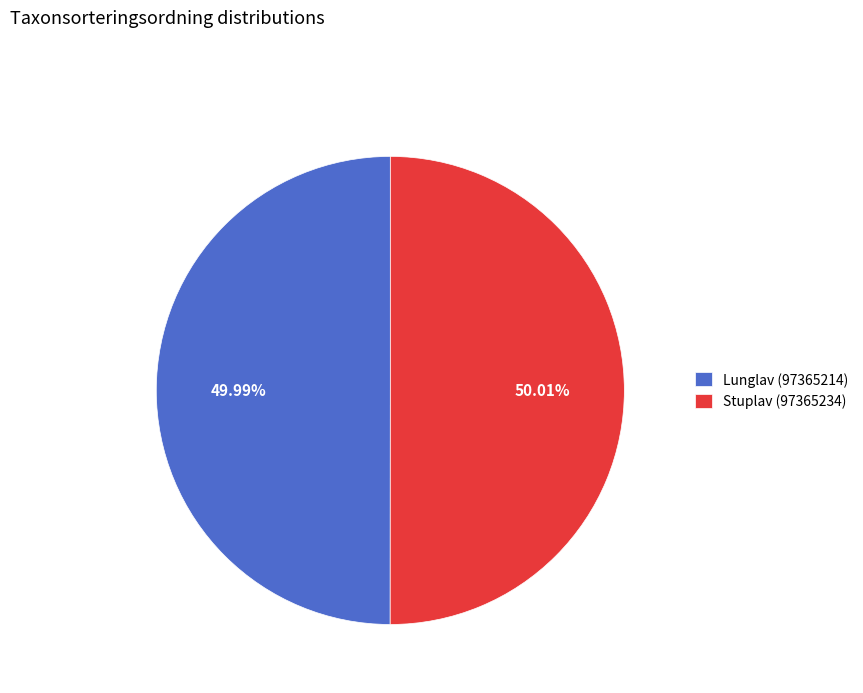

How many segments does this pie chart have?

2